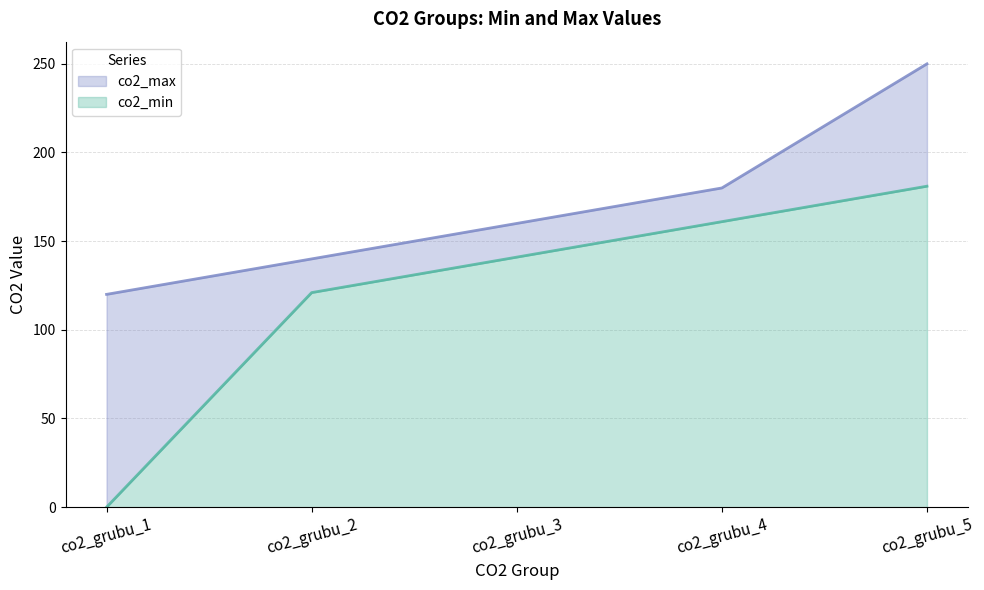

Count the values in the range 121 to 161.

3